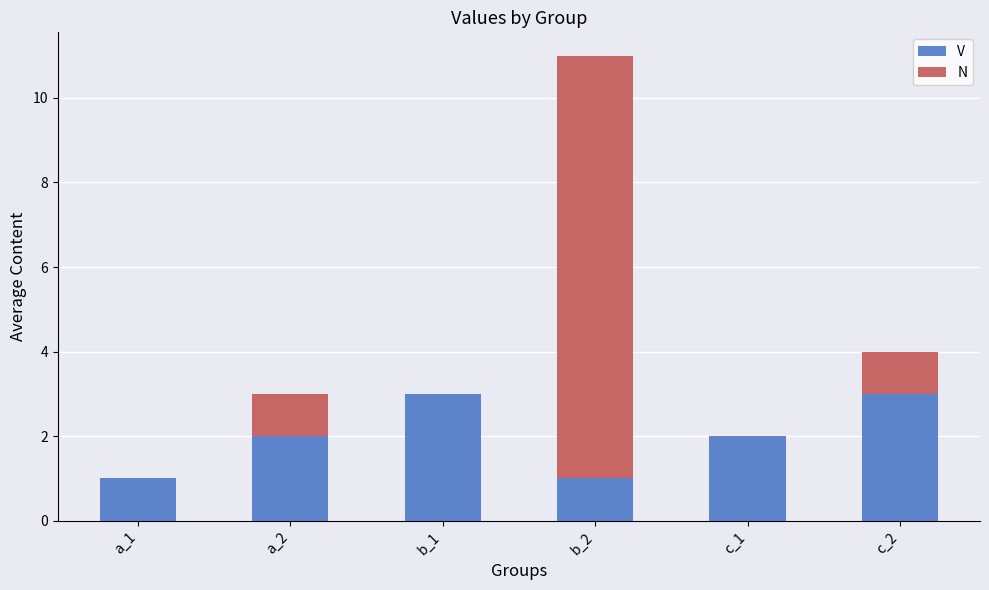

What is the sum of all V values?

12